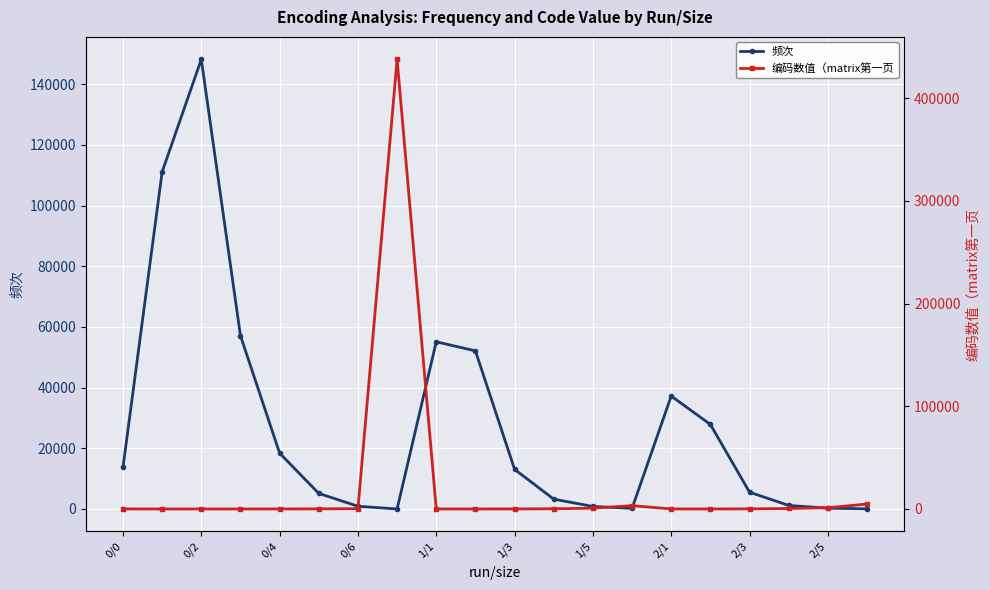

What is the highest value of the 频次 series?

148198